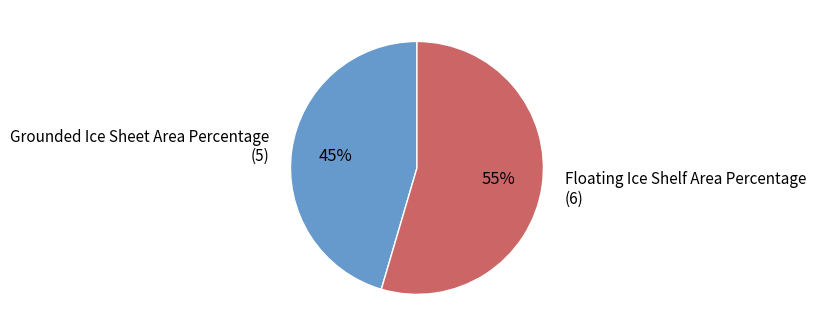

Combined, do Floating Ice Shelf Area Percentage and Grounded Ice Sheet Area Percentage account for over 50%?

Yes